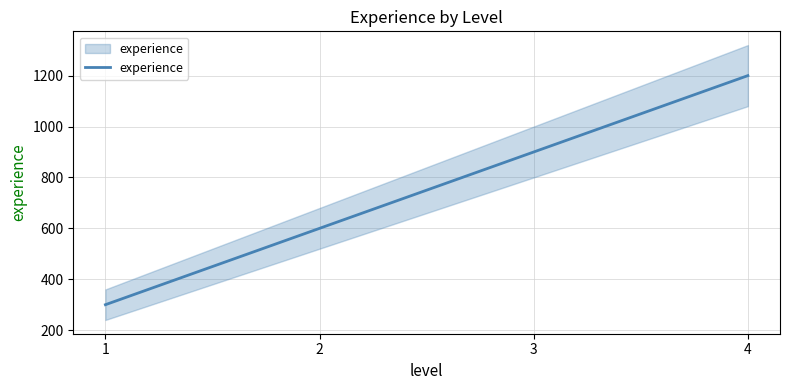

Is this an area chart (filled region under the line)?

No